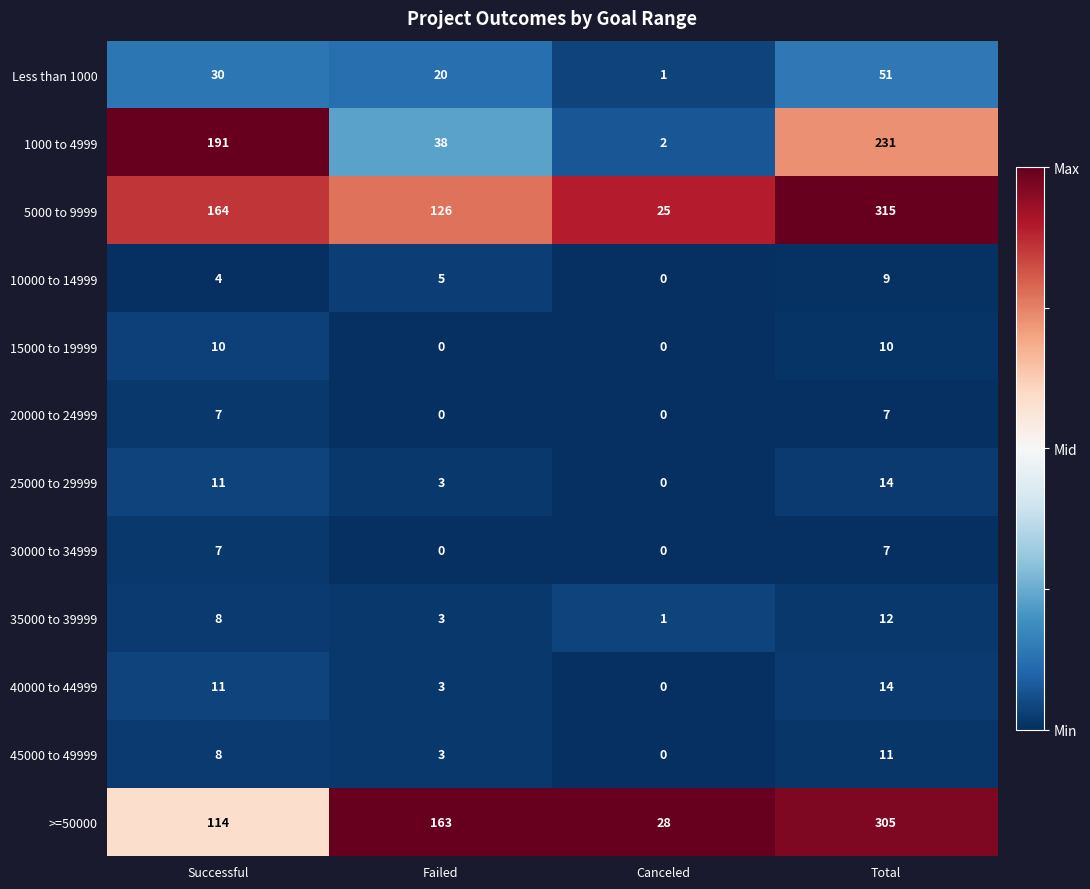

Which series changed the most between Successful and Failed?

1000 to 4999